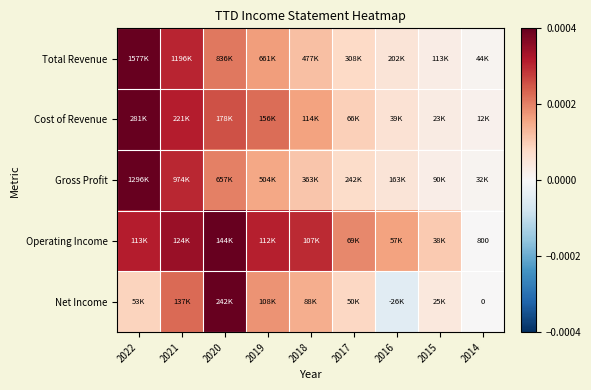

Between 2020 and 2019, which is larger?

2020